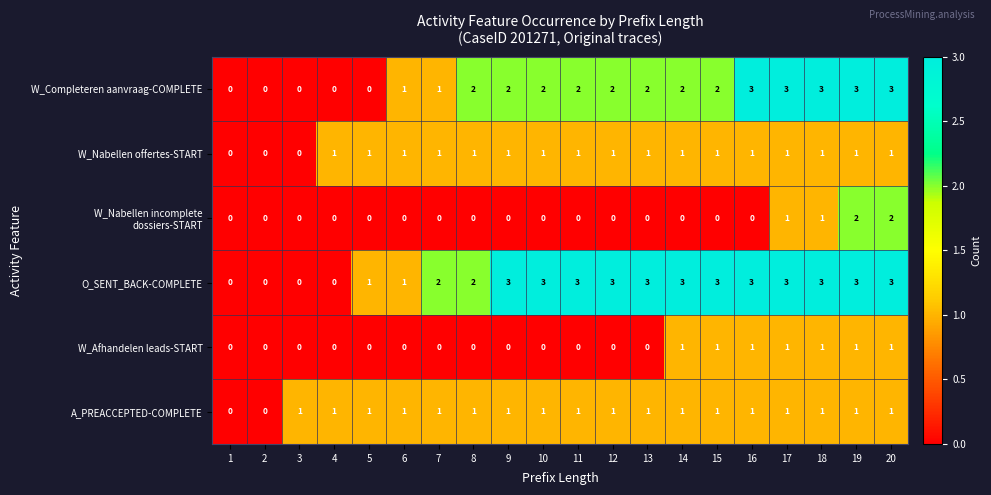

What is the total value across all series at 14?

8